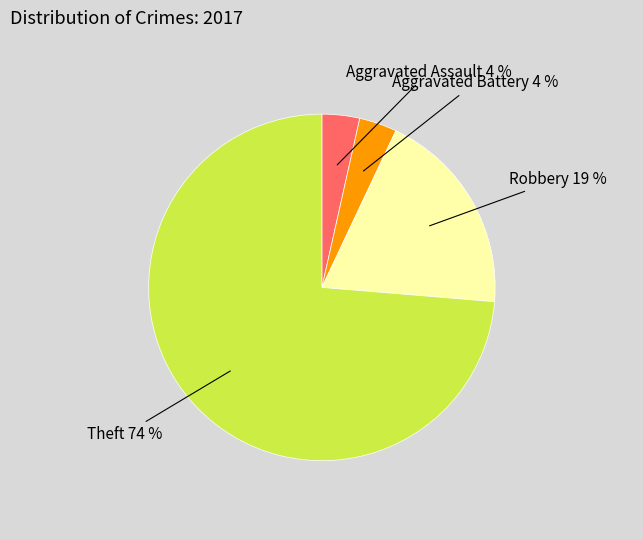

What percentage is the Aggravated Assault slice, to the nearest percent?

4%